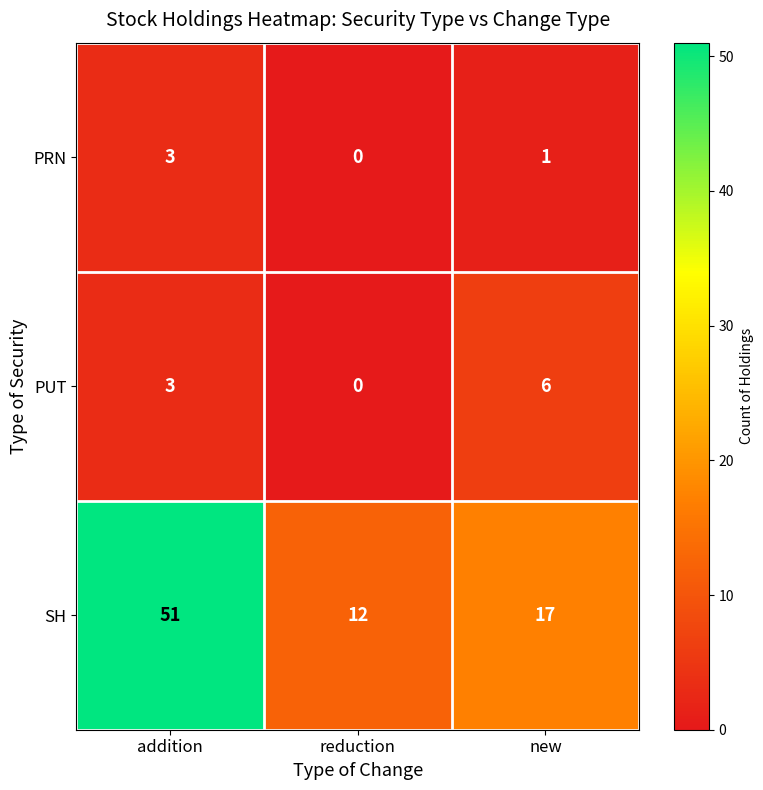

Which series has the largest range (max minus min)?

SH